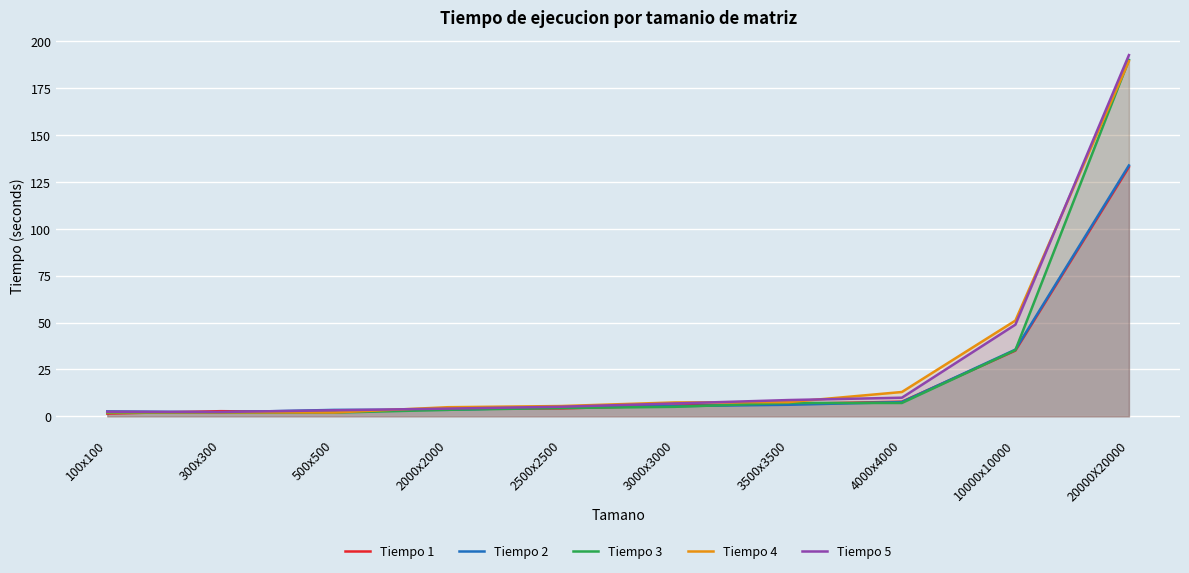

True or false: Tiempo 3 and Tiempo 5 intersect in this chart.

False